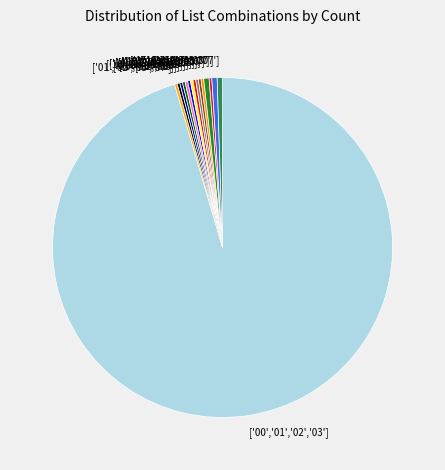

Approximately how many times larger is the value at ['15','03','07'] compared to ['13','14','16','06']?

1.0